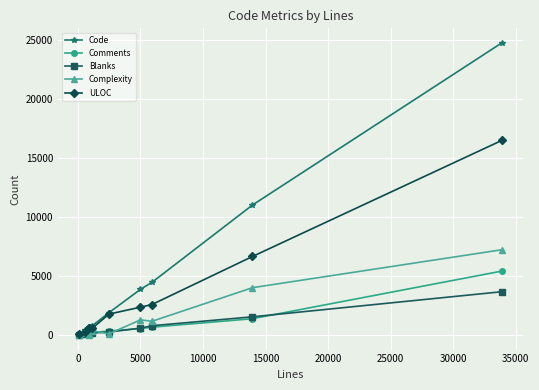

What is the average value of the Comments series?

888